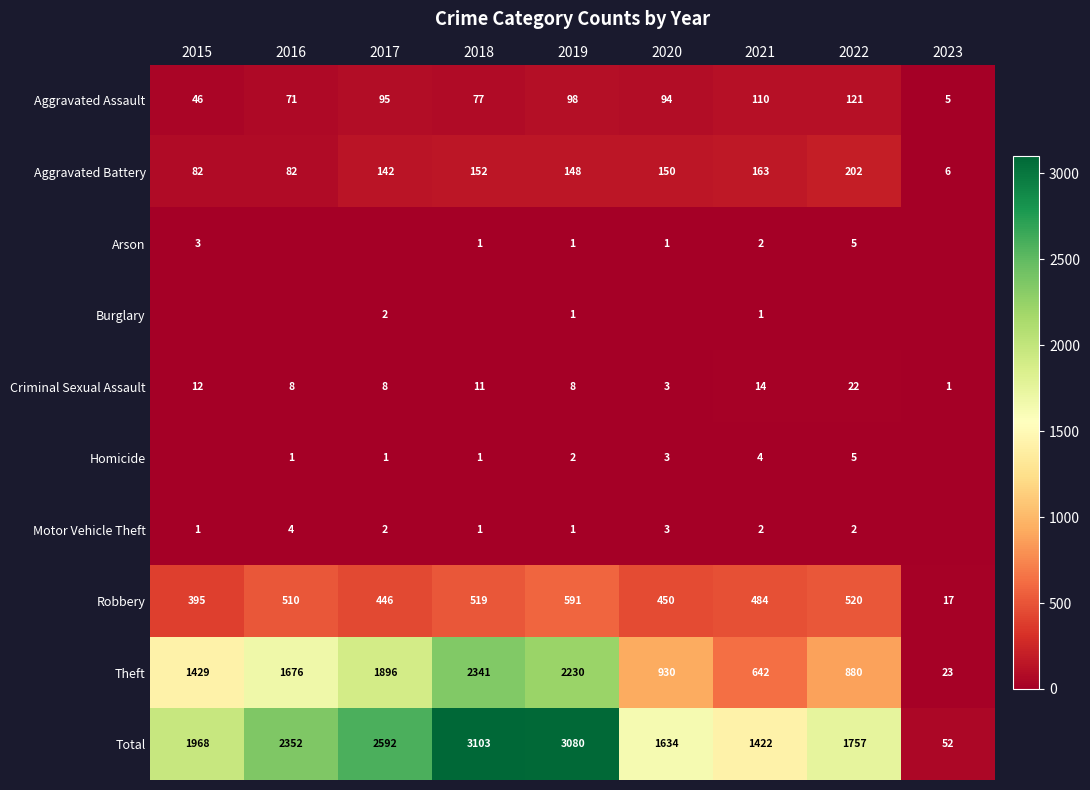

What is the lowest value of the Robbery series?

17